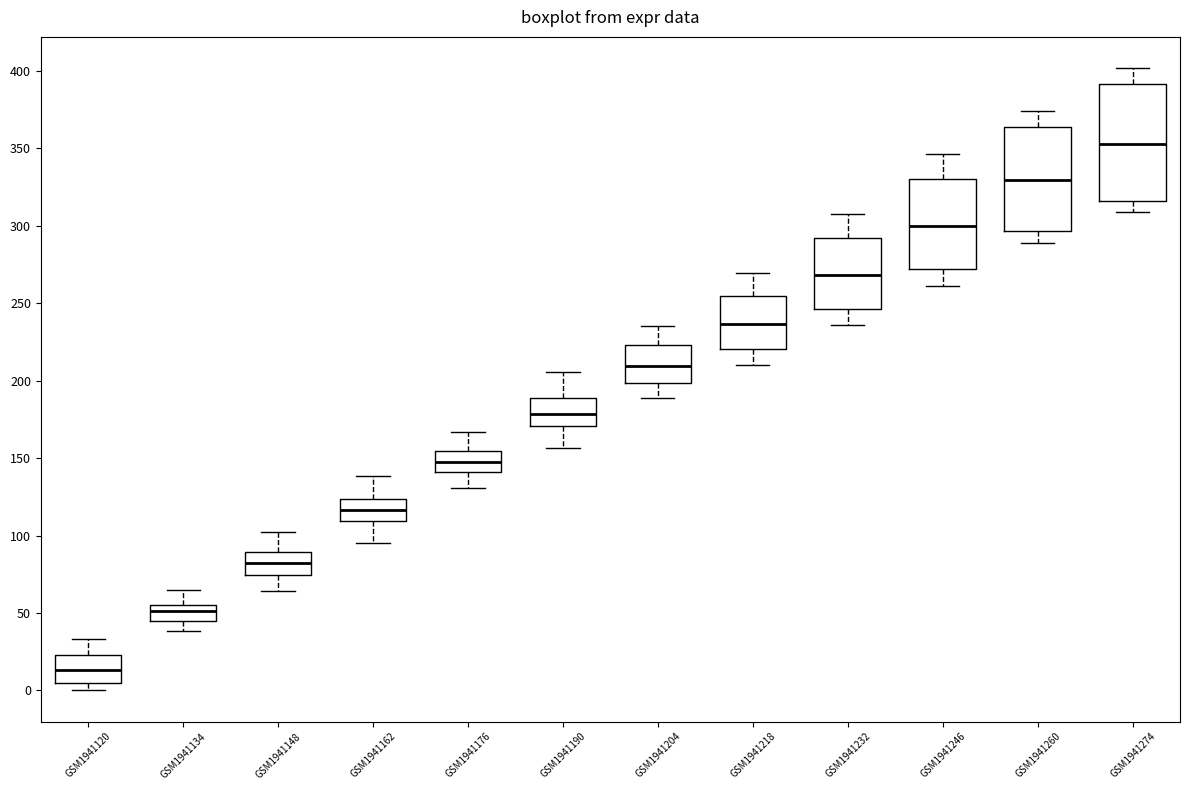

Which box has the highest median line?

GSM1941274